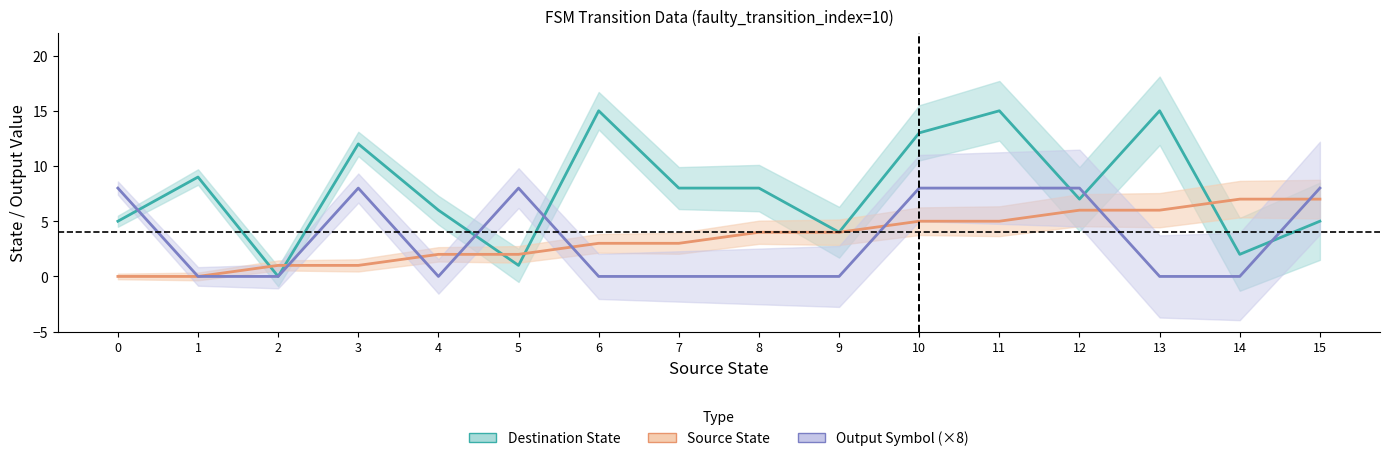

Read the Source State value at 4.

2